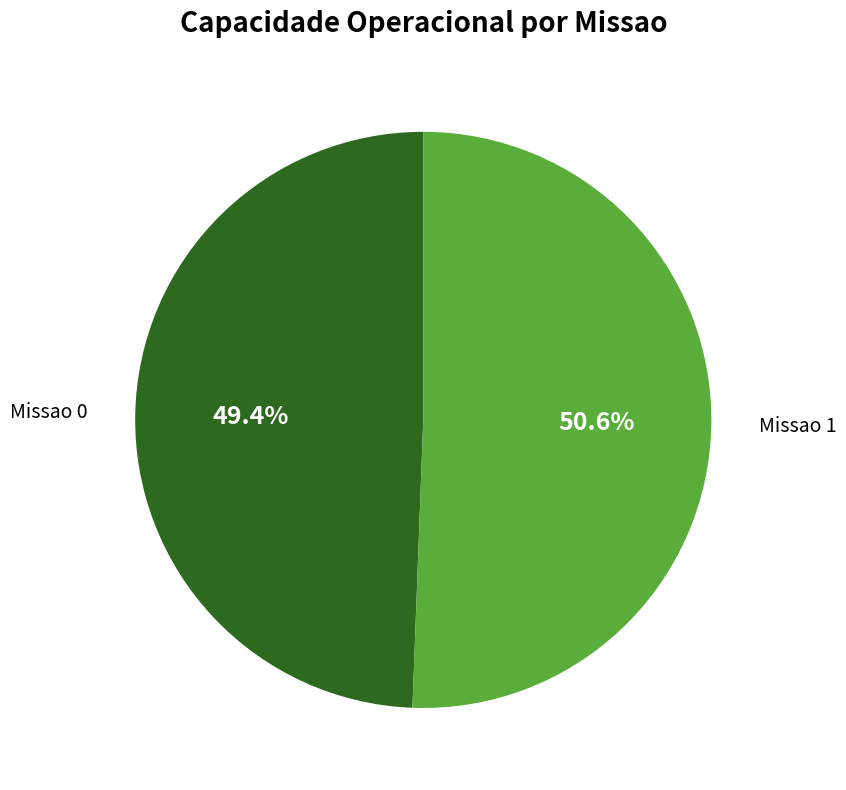

What portion of the pie excludes Missao 1?

49.4%